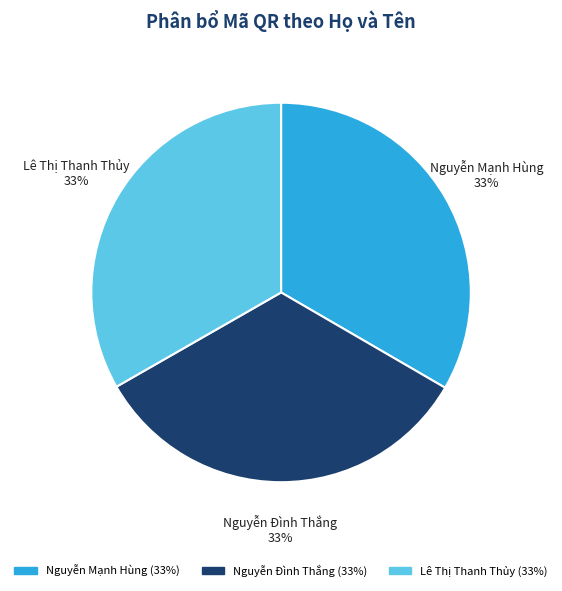

True or false: Lê Thị Thanh Thủy accounts for 33% of the total.

True